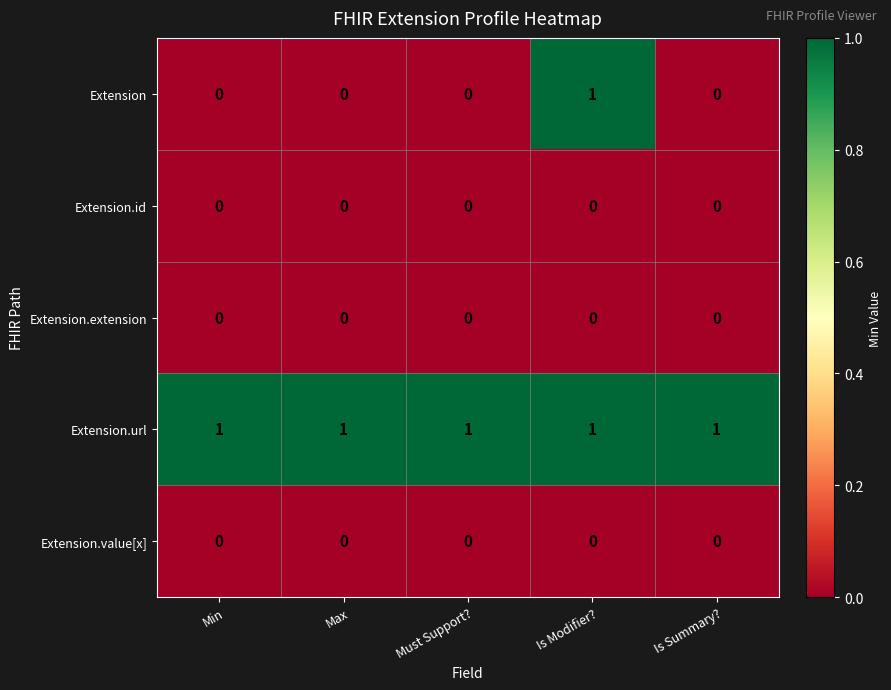

Which series has the largest total across all categories?

Extension.url